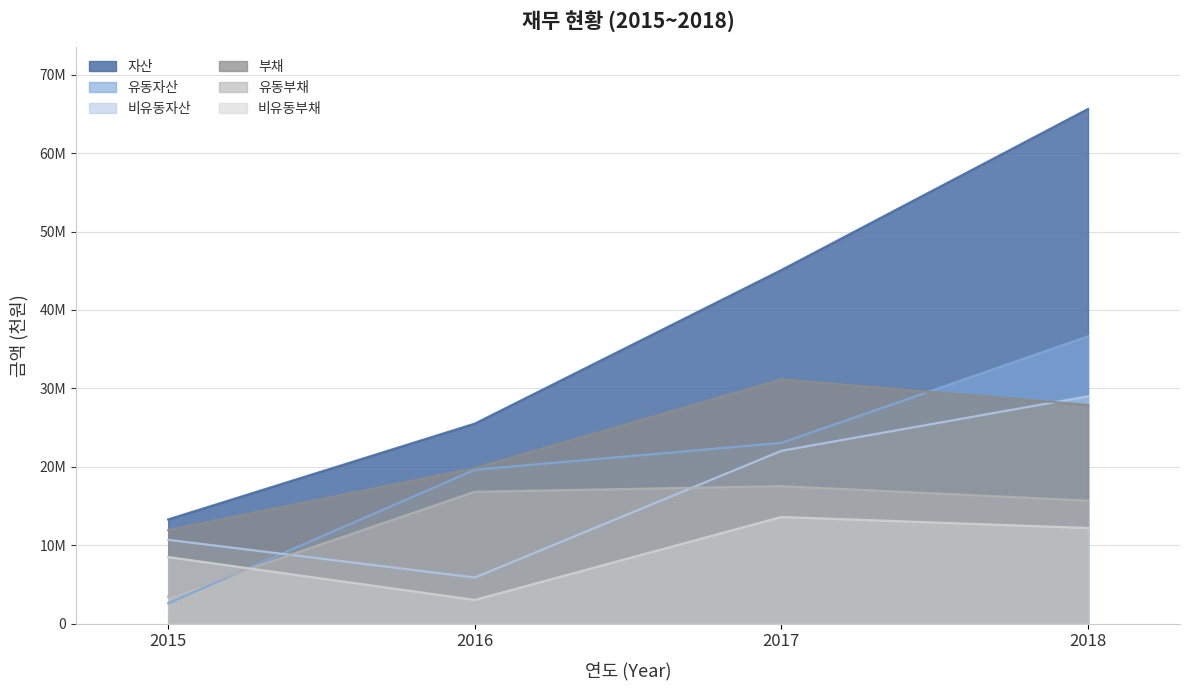

Rank the series at 2015 from lowest to highest value.

유동자산, 유동부채, 비유동부채, 비유동자산, 부채, 자산